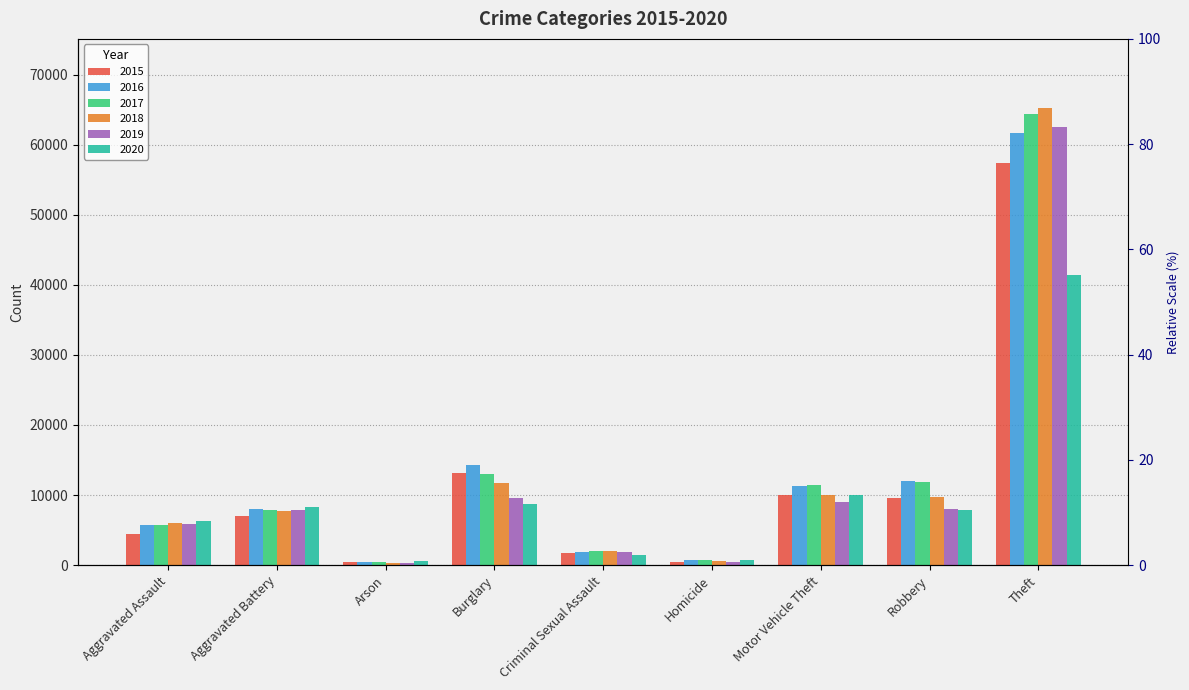

How many bars are there in each group?

6